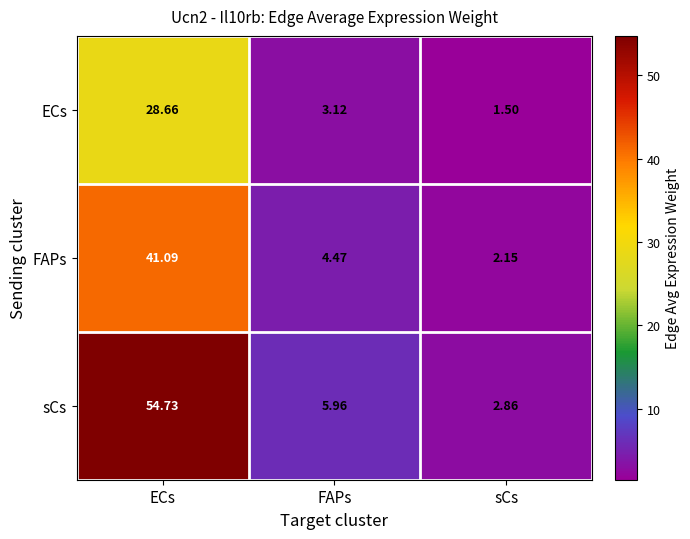

Between ECs and FAPs, which series saw the biggest shift?

sCs